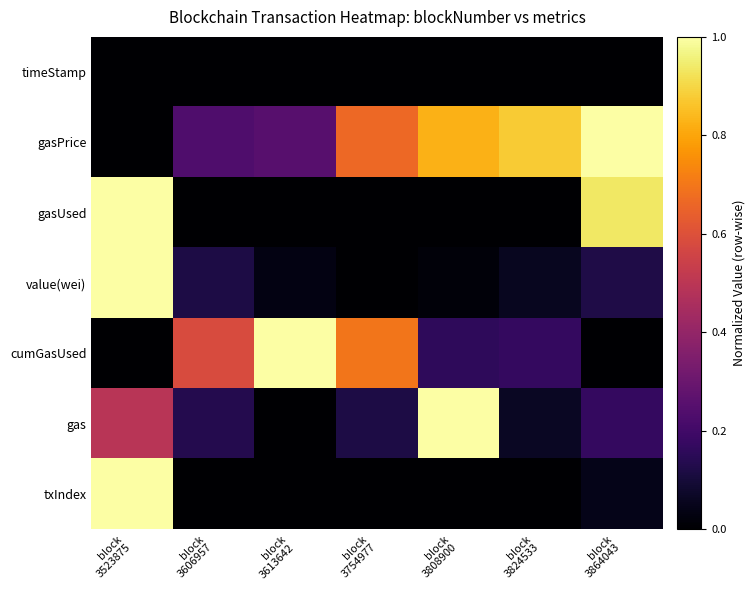

List the series in order of their peak value, lowest first.

timeStamp, gasPrice, gasUsed, value(wei), cumGasUsed, gas, txIndex